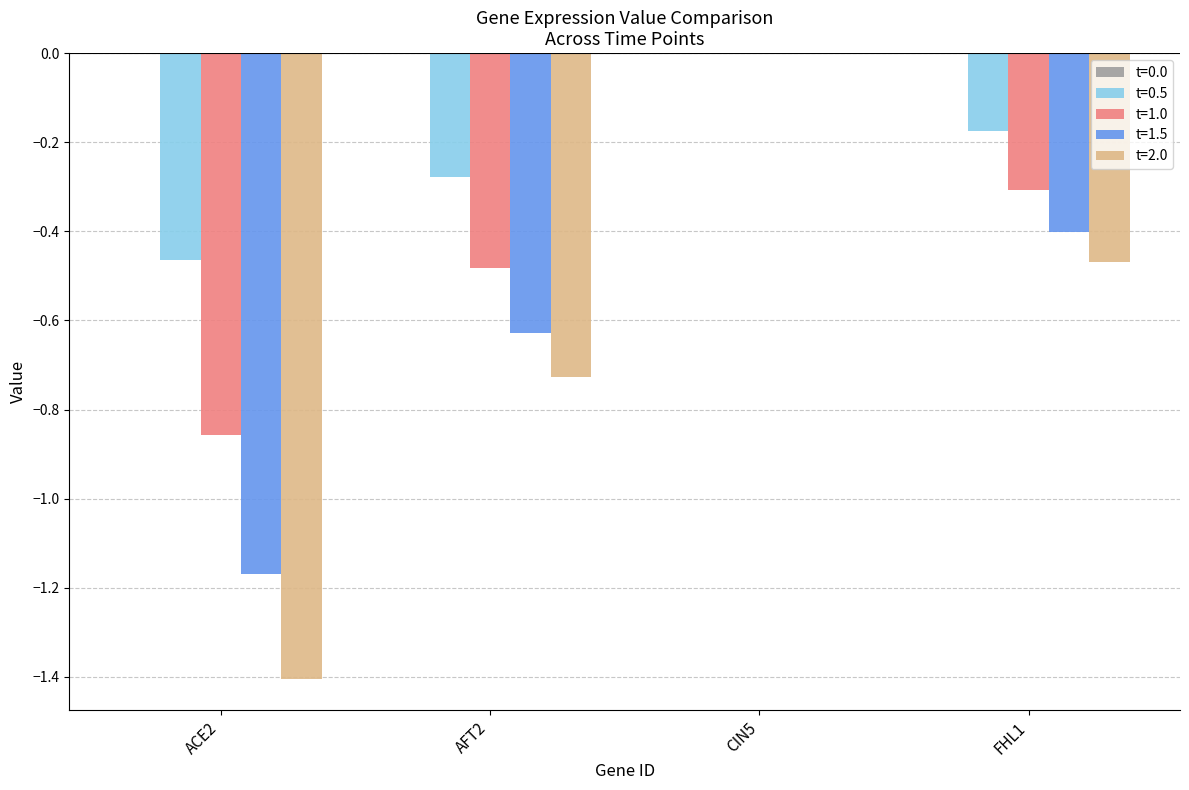

At which label does t=1.0 reach its peak?

CIN5